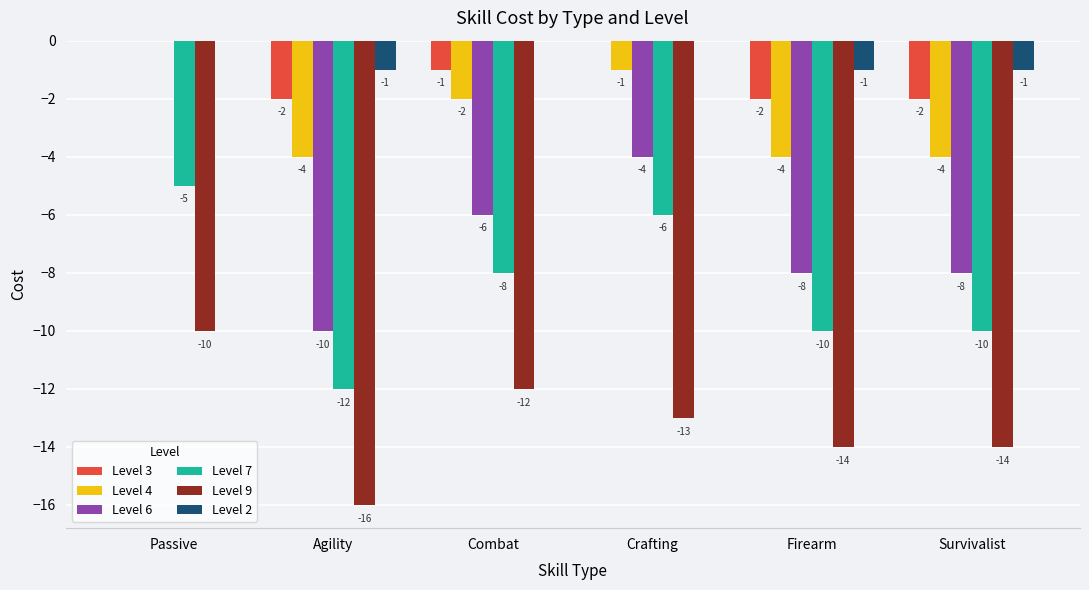

What is the difference between the Level 6 values at Firearm and Passive?

8